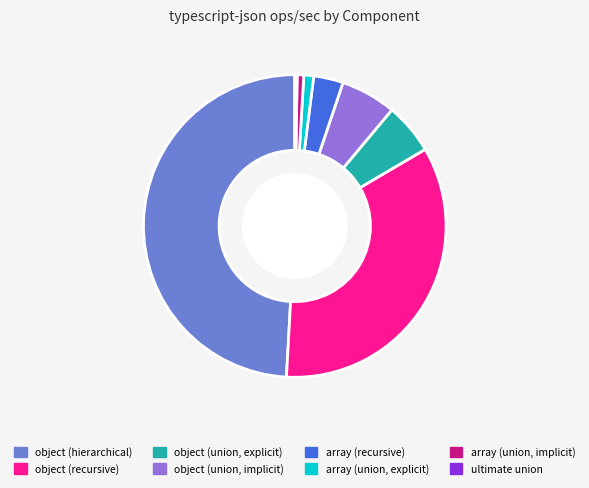

Approximately how many times larger is the value at array (recursive) compared to object (union, explicit)?

0.6